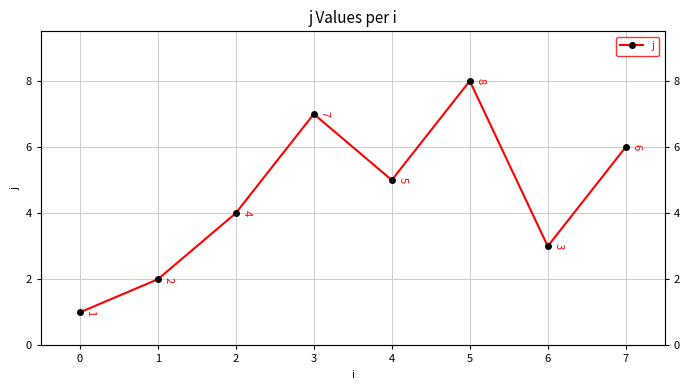

How many points are higher than both their immediate neighbors (excluding endpoints)?

2